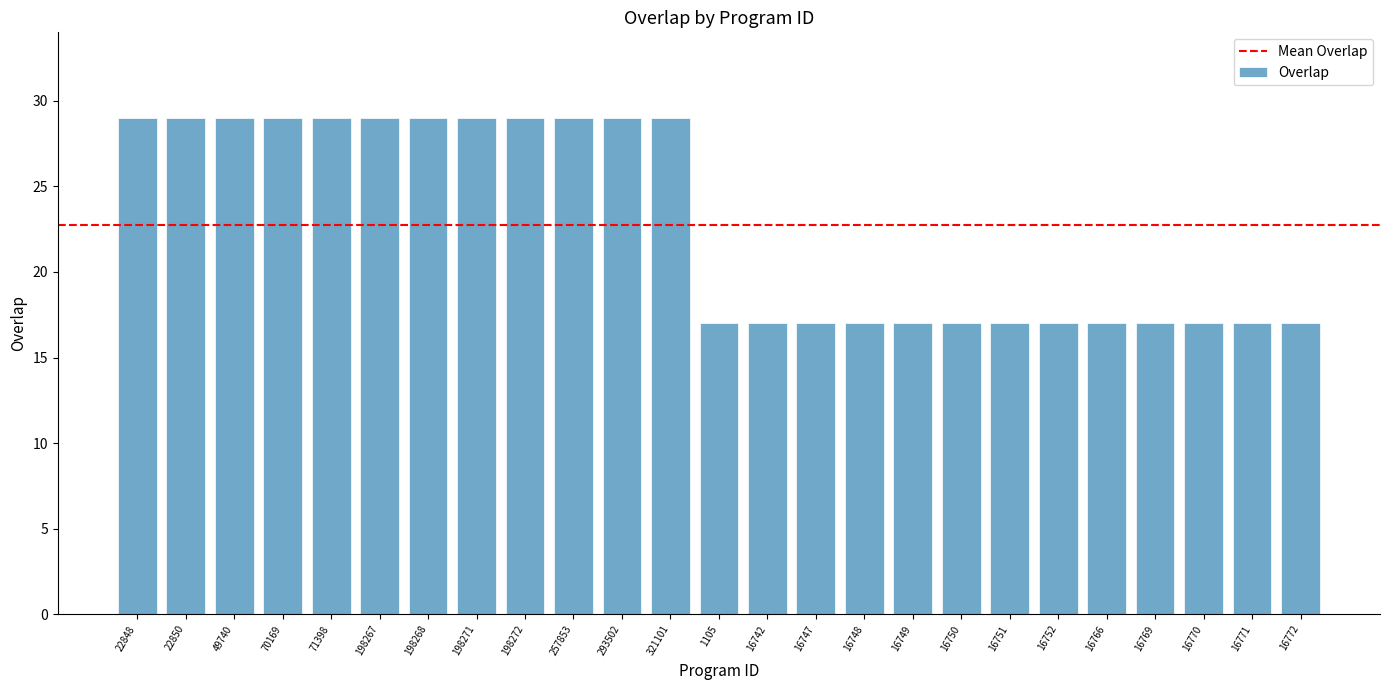

How many bars are there in total?

25